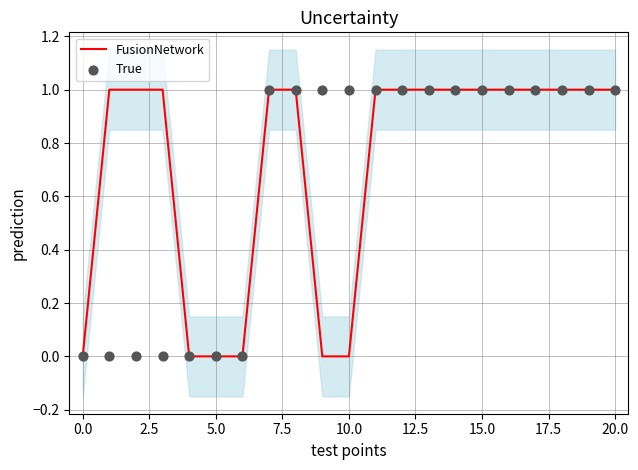

Which series contains the lowest Y value?

FusionNetwork